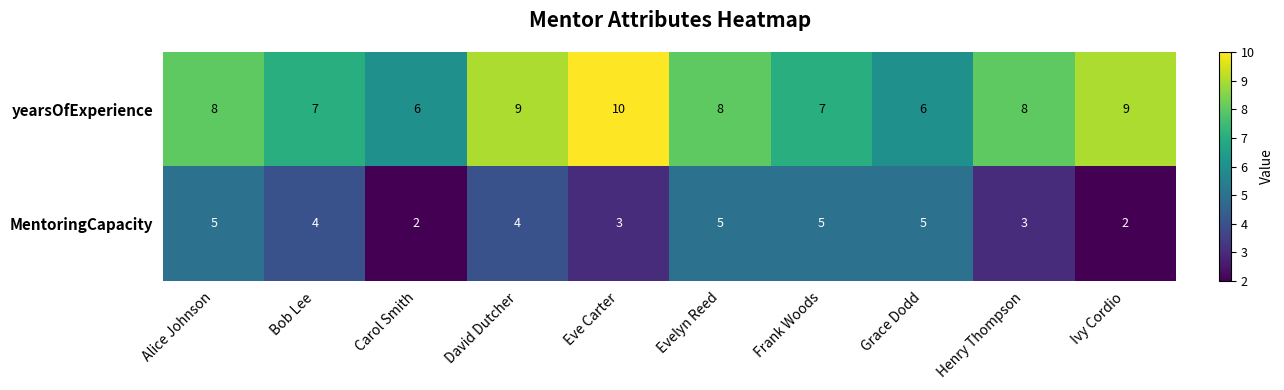

What is the total value across all series at Henry Thompson?

11